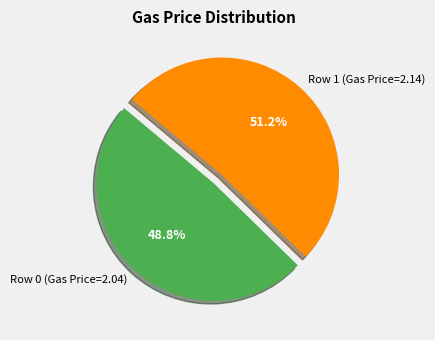

Is there a majority slice in this chart?

Yes